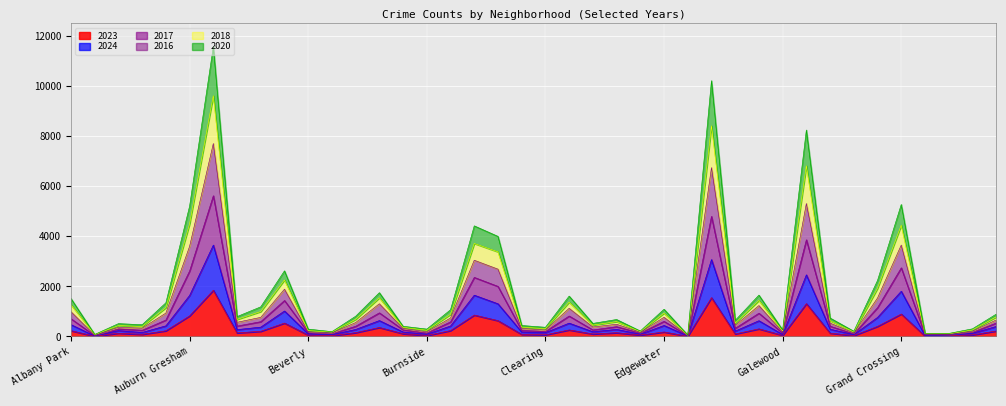

Where is the first local maximum for 2017?

Archer Heights